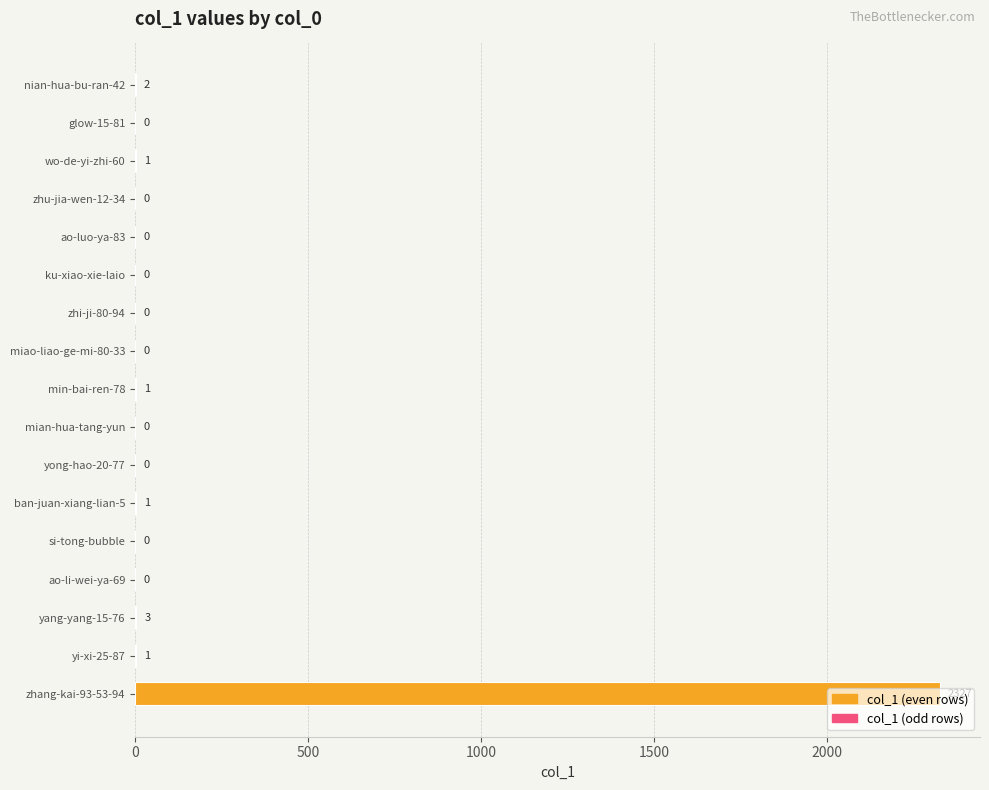

The value at mian-hua-tang-yun is 0. True or false?

True